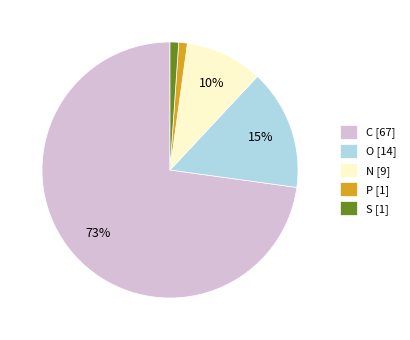

To the nearest percent, what is the average slice percentage?

20%